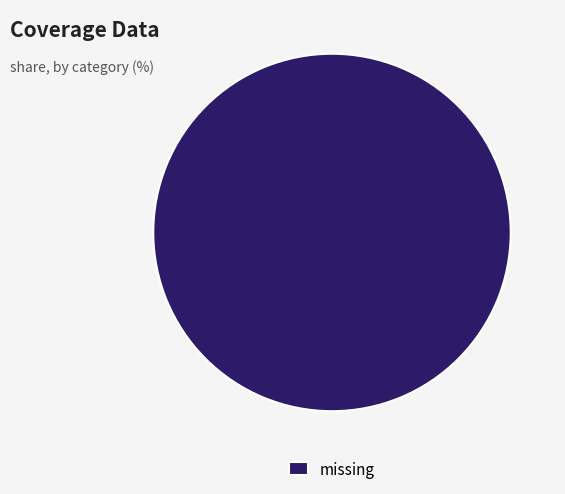

True or false: missing accounts for 100% of the total.

True